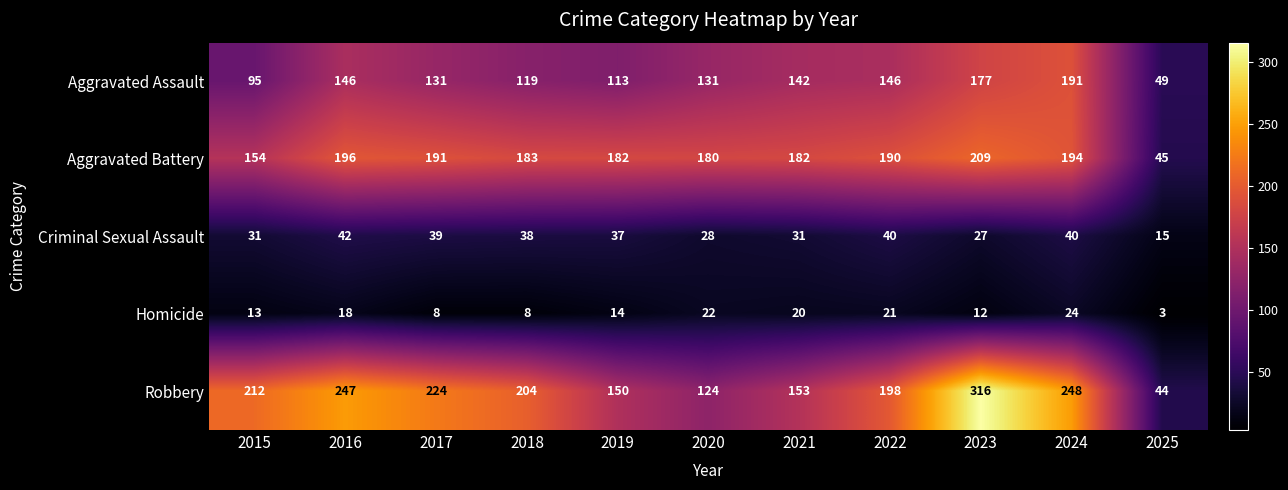

At which label does Homicide first exceed 14?

2016